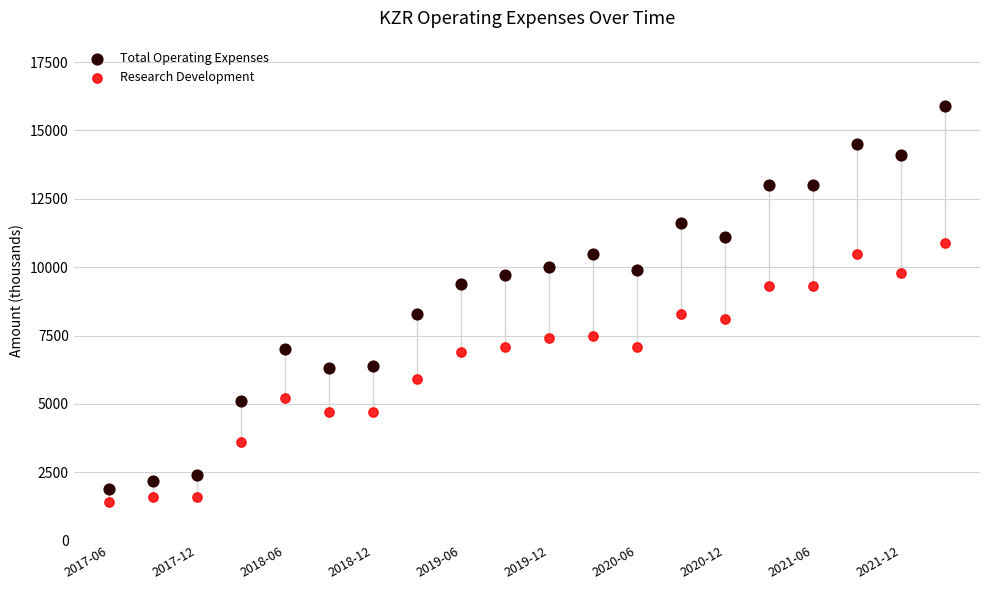

Across all data points, what is the range of Y values (max minus min)?

14500